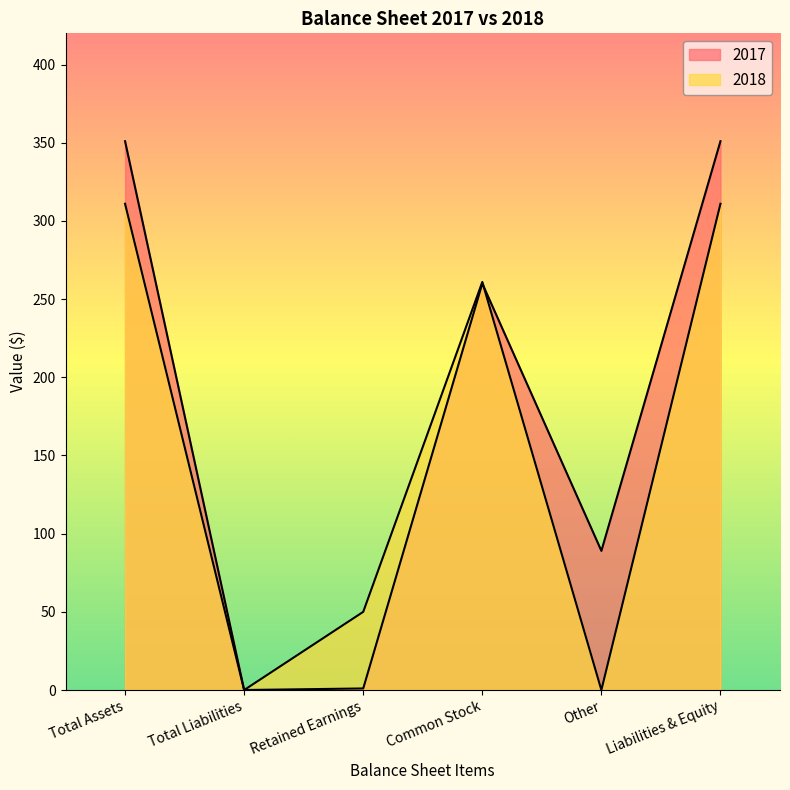

Reading left to right, extract all data points from this chart.

2017: 351	0	1	260	89	351
2018: 311	0	50	261	0	311